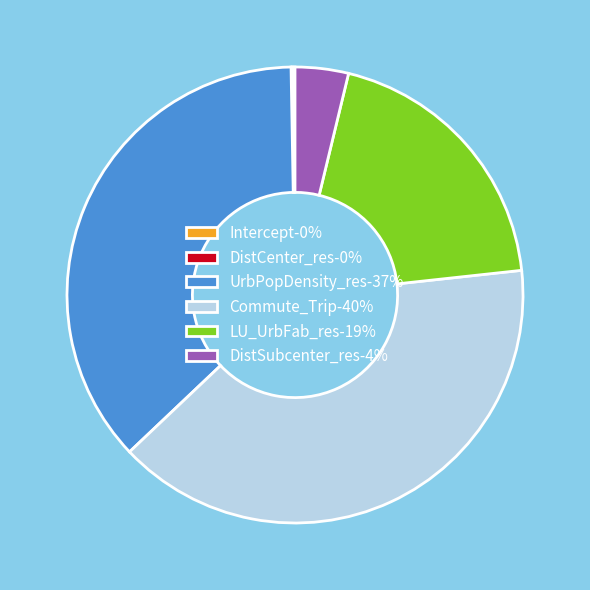

Is there a majority slice in this chart?

No